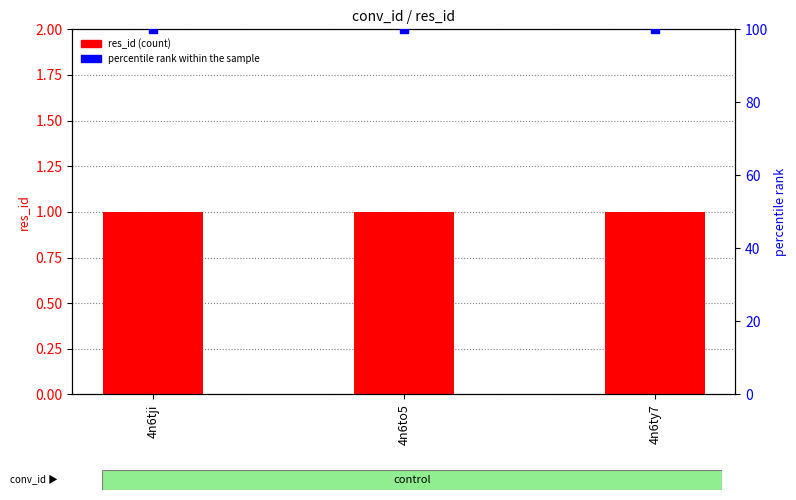

Which series has the largest Y range (max minus min)?

res_id